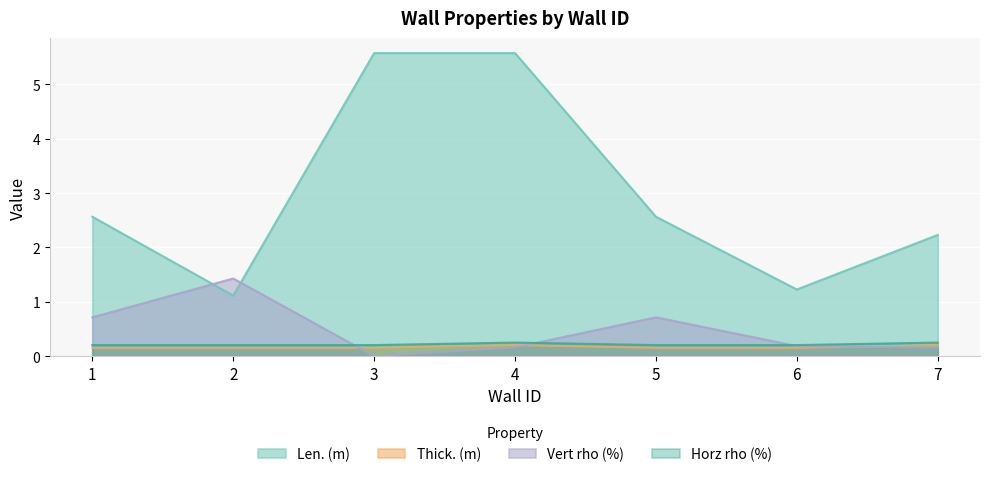

What is the highest value of the Len. (m) series?

5.6